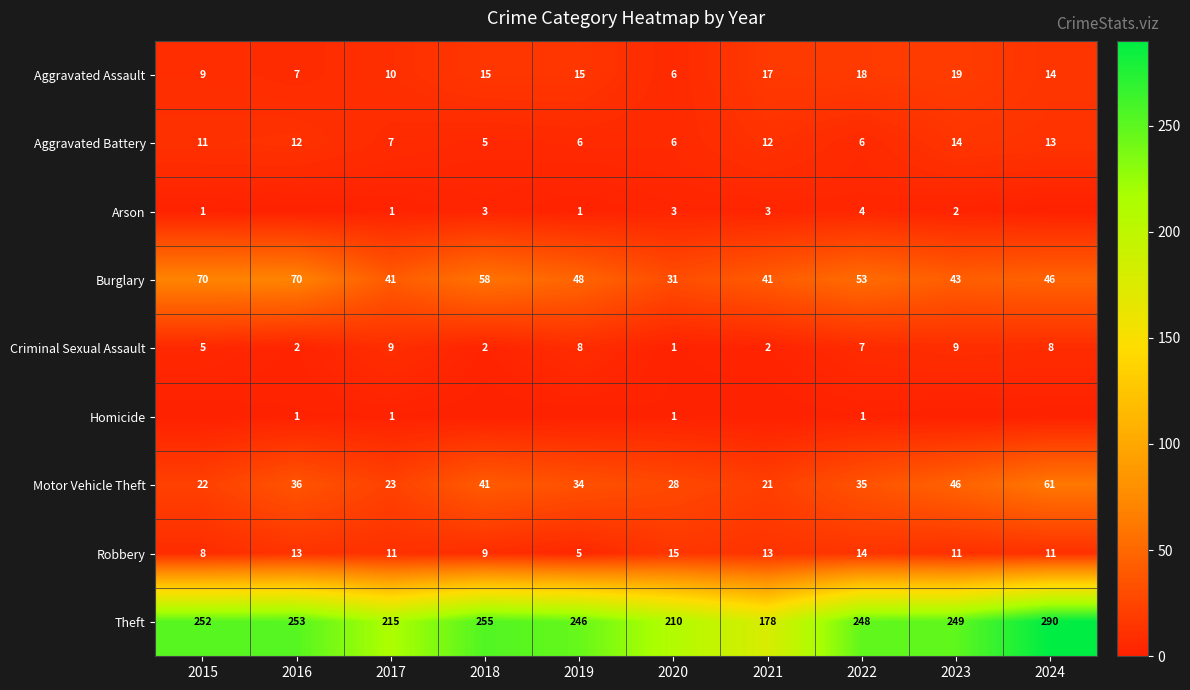

What is the greatest value displayed?

290